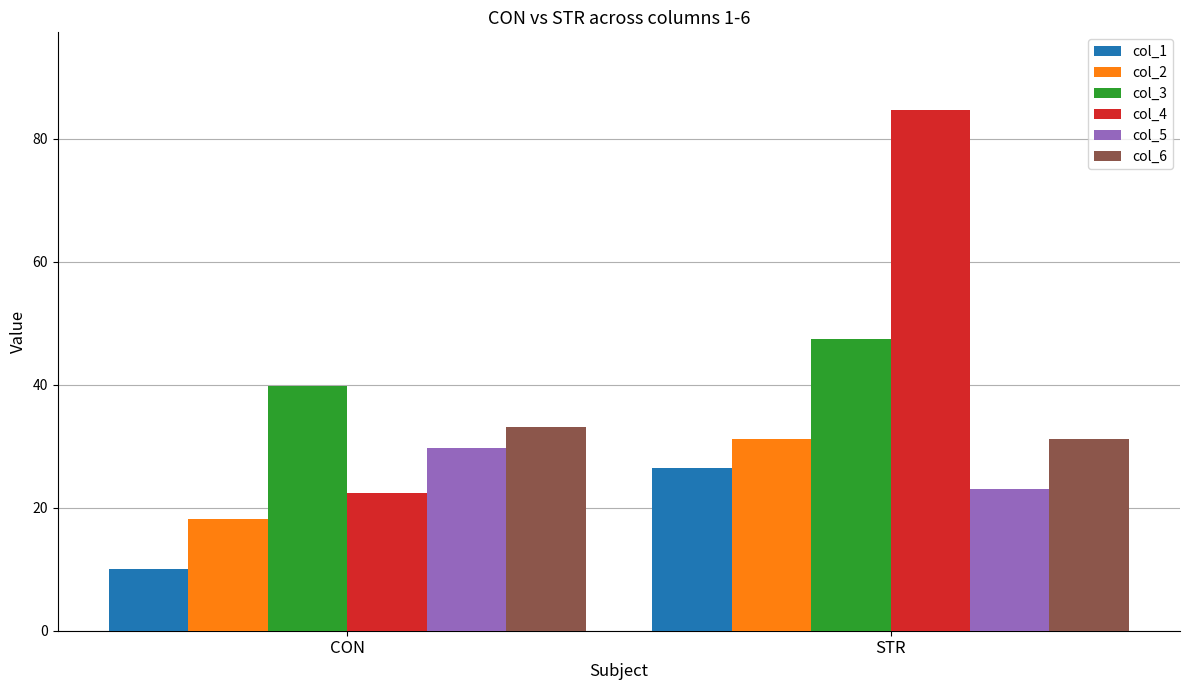

True or false: col_2 has a value of 31.2 at STR.

True